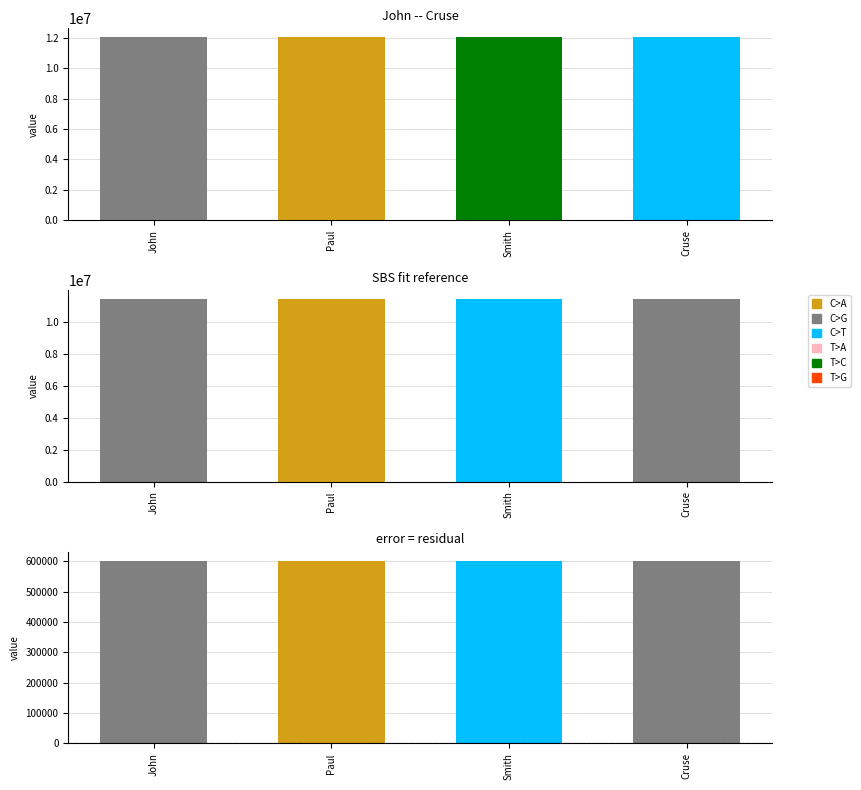

What is the label of the 3rd bar from the left?

Smith